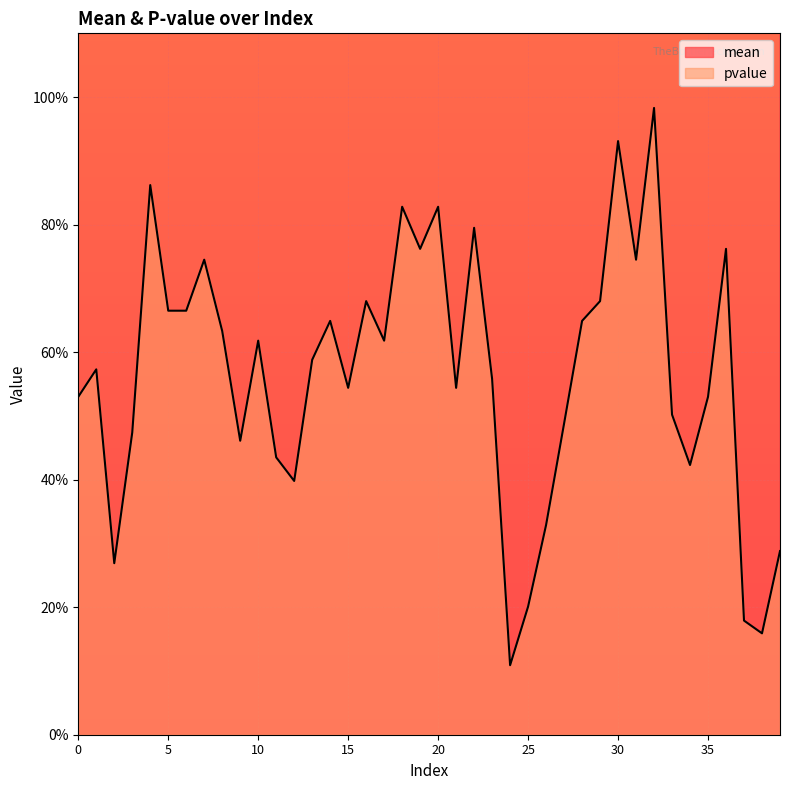

What is the total value across all series at 24?

2.5